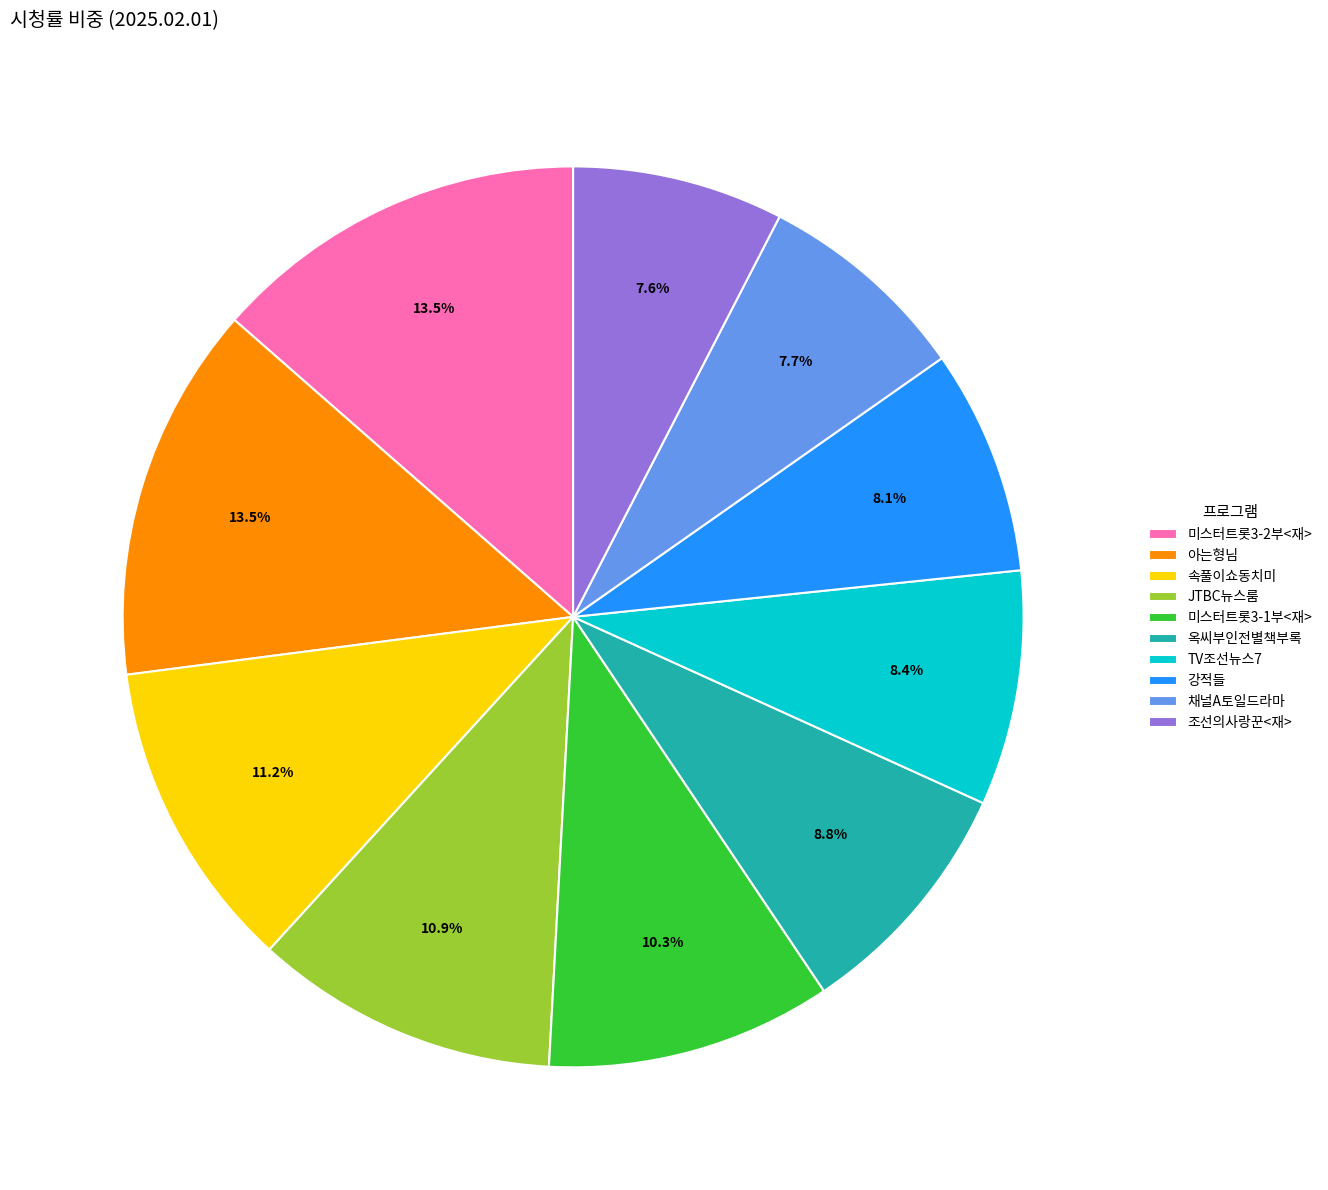

Which has a higher value, 미스터트롯3-2부<재> or 강적들?

미스터트롯3-2부<재>